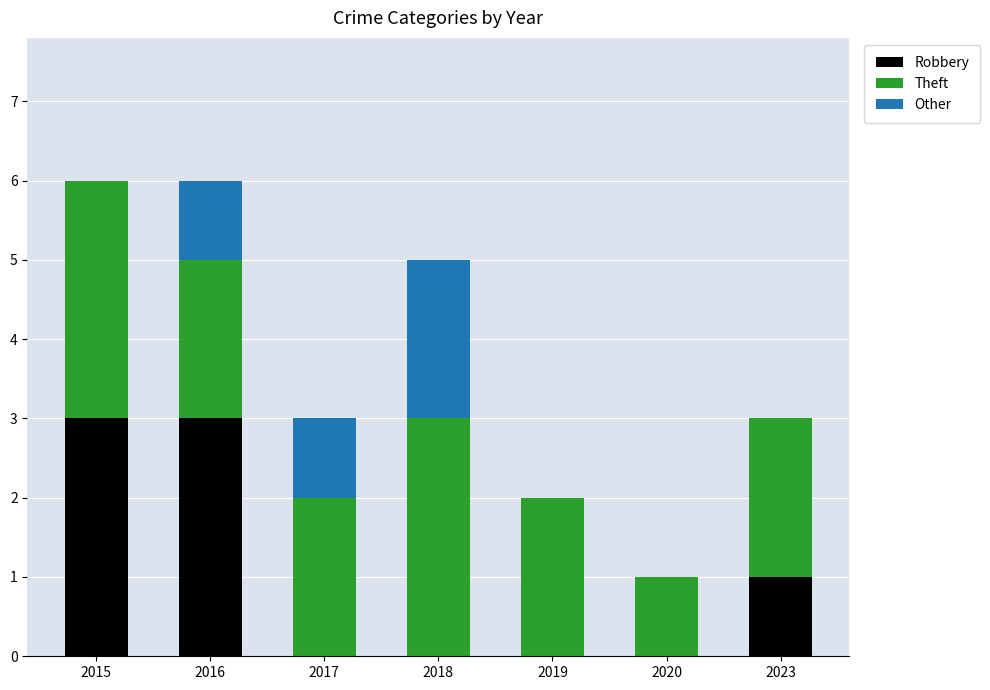

What is the total value across all series at 2016?

6